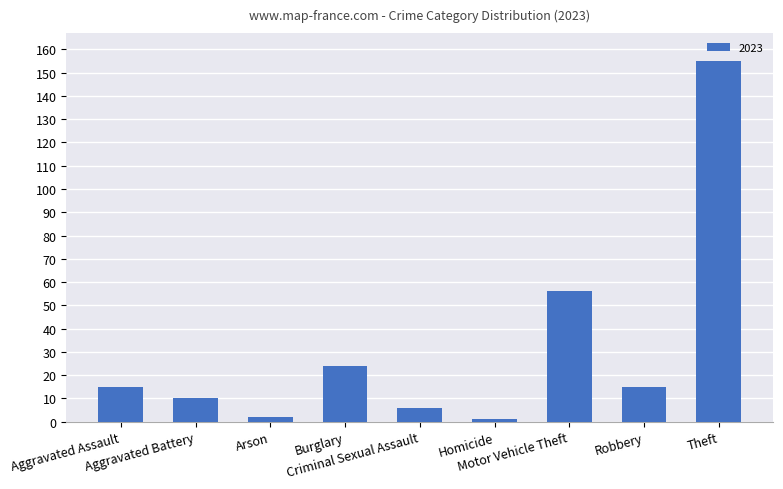

Are the bars grouped side by side (vs. stacked)?

No